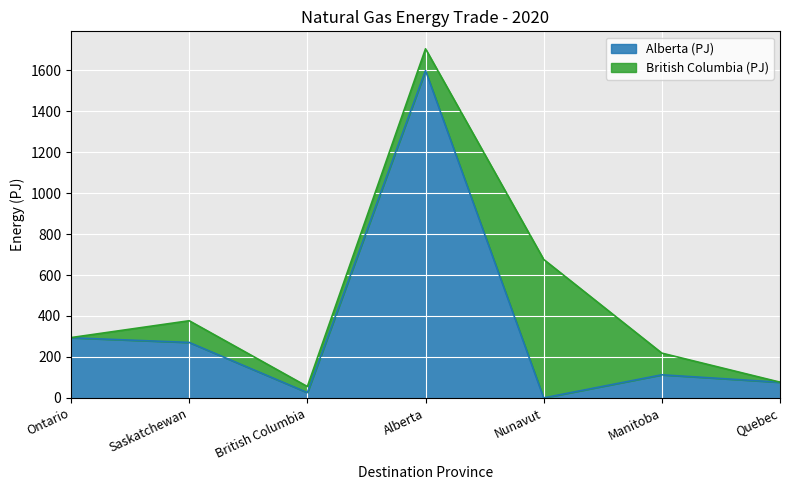

What is the difference between the maximum and minimum values?

1598.4